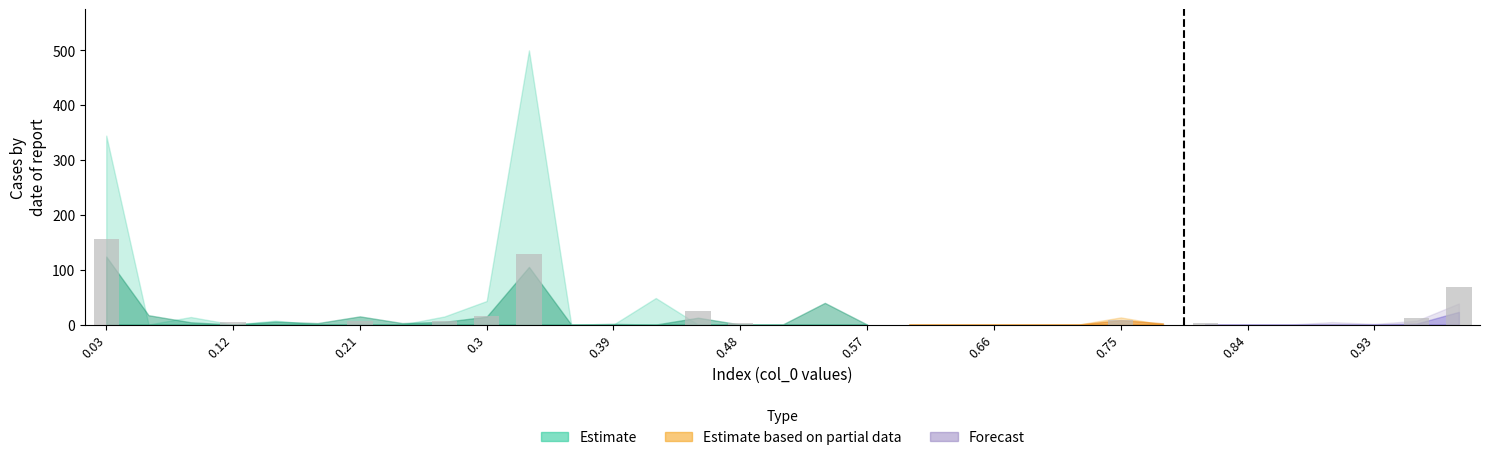

What is the sum of all values?

436.1